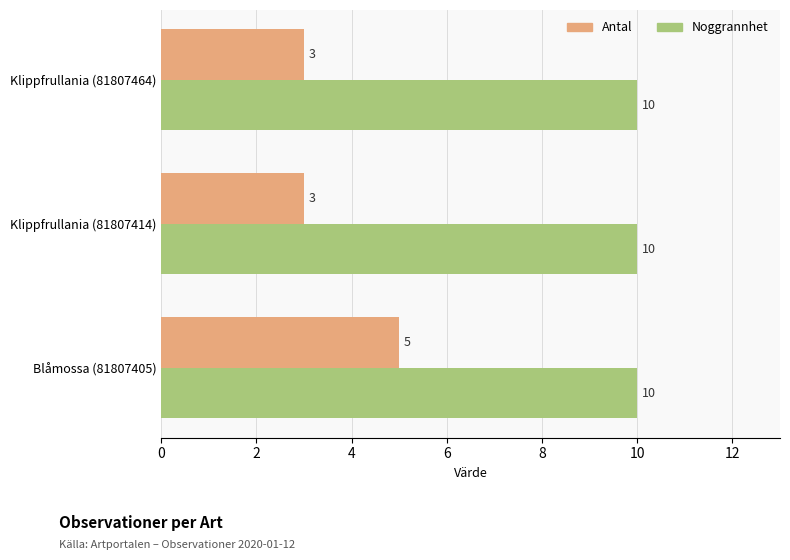

List the series in order of their overall mean, highest first.

Noggrannhet, Antal